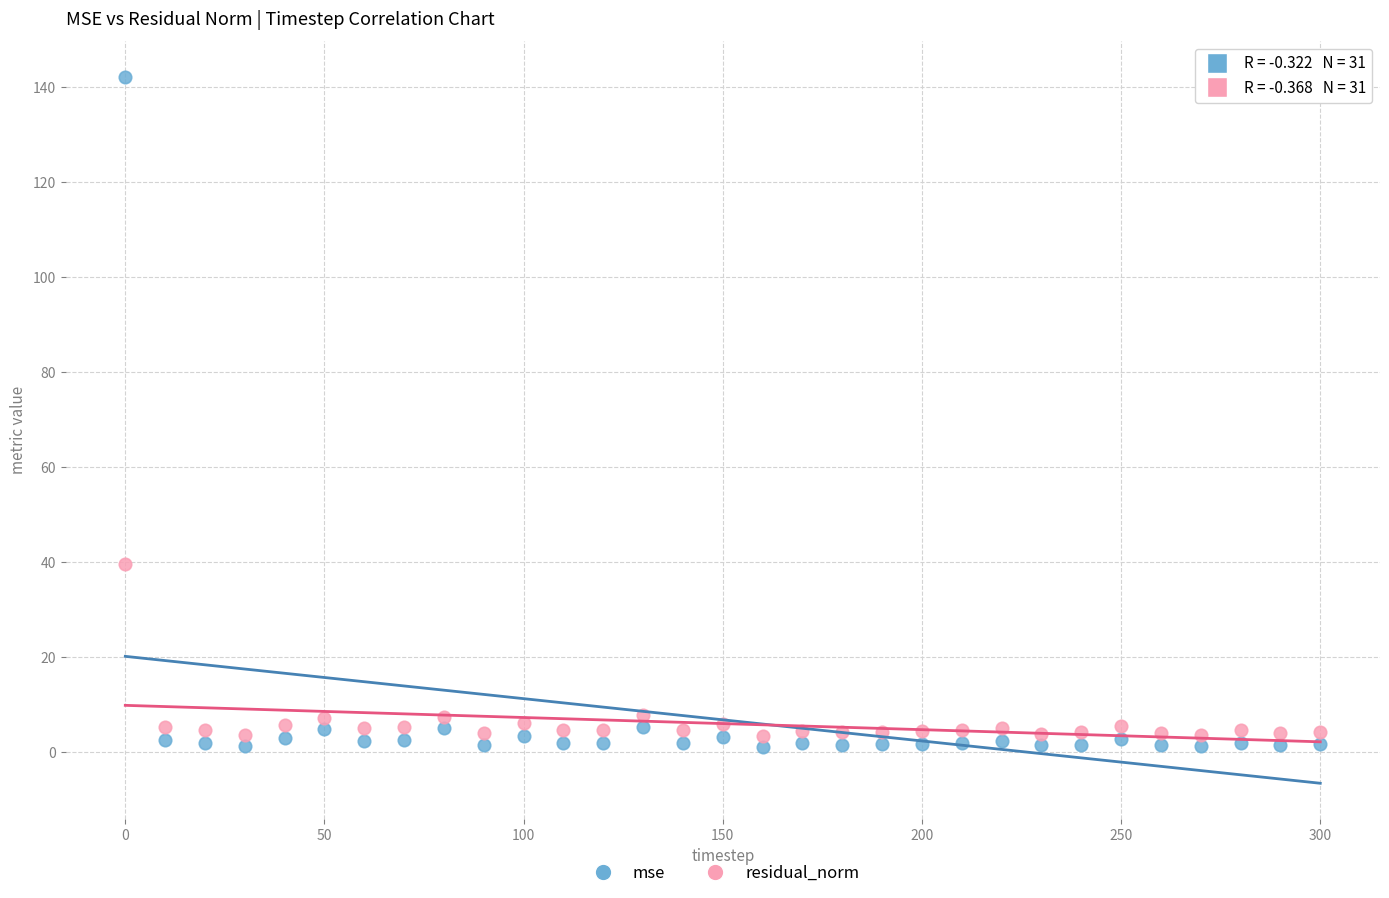

Across all series, what Y value is closest to 71?

39.6